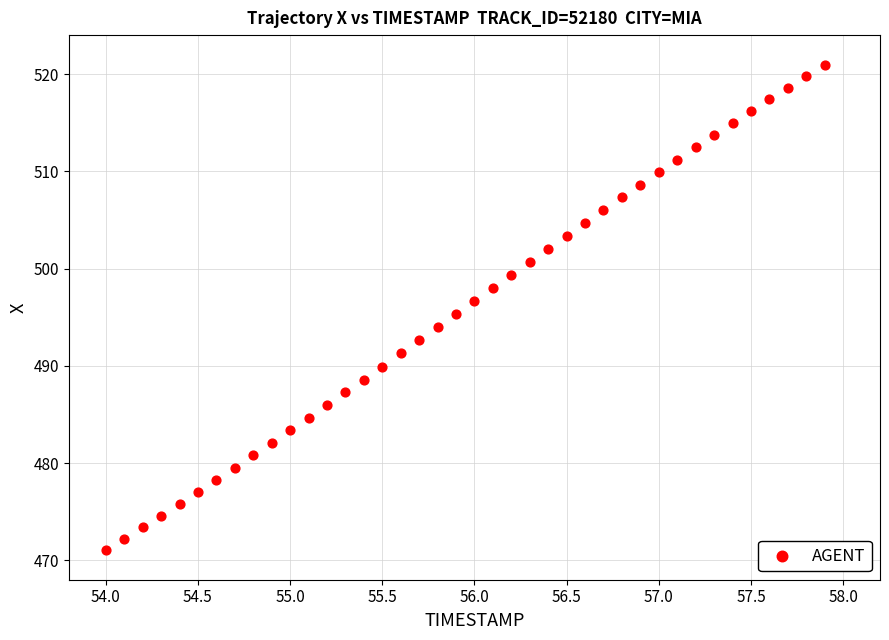

What is the range of Y values (max minus min)?

49.9